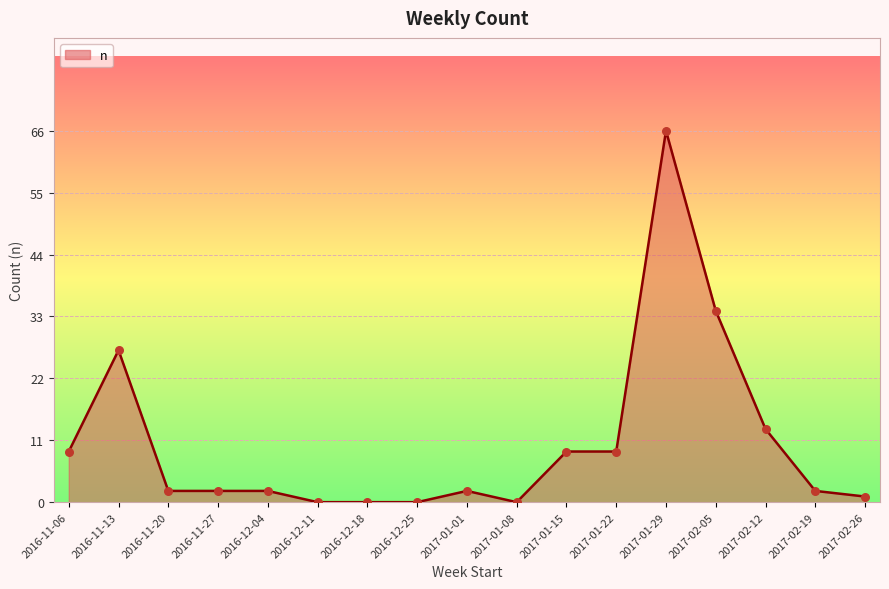

Between 2016-11-06 and 2017-02-12, which is larger?

2017-02-12